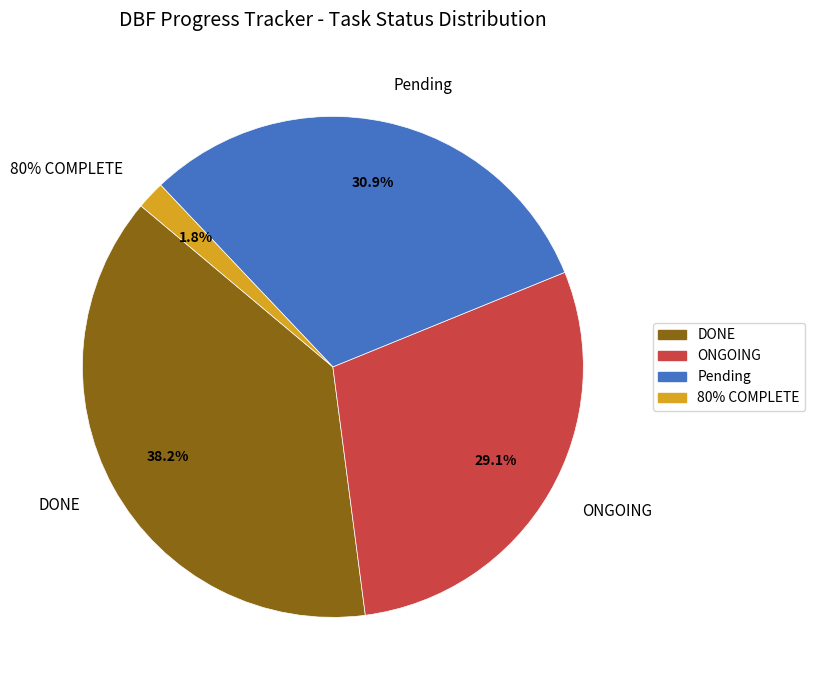

Rank the categories by value from highest to lowest.

DONE, Pending, ONGOING, 80% COMPLETE